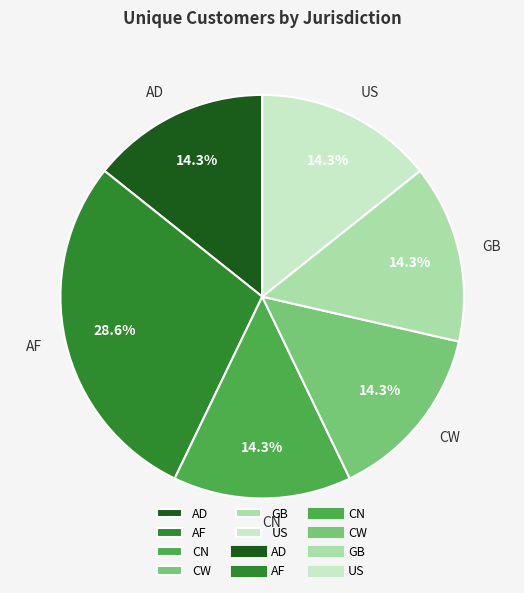

What percentage is the GB slice, to the nearest percent?

14%